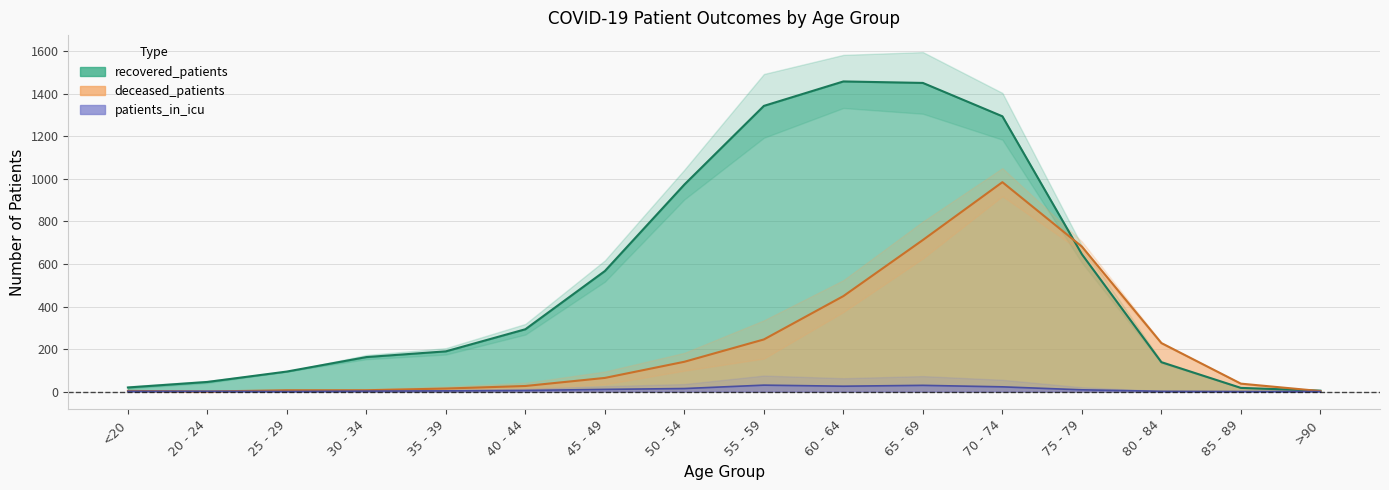

The value of recovered_patients at 60 - 64 is 1459. True or false?

True